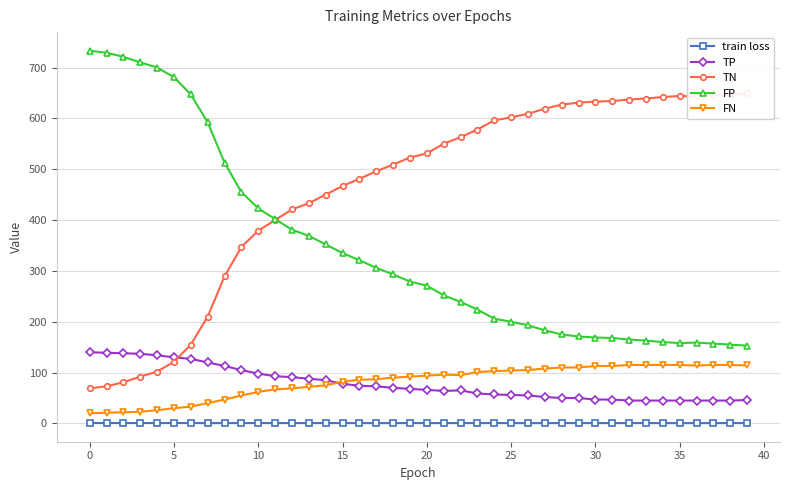

What is the total value across all series at 29?

962.7